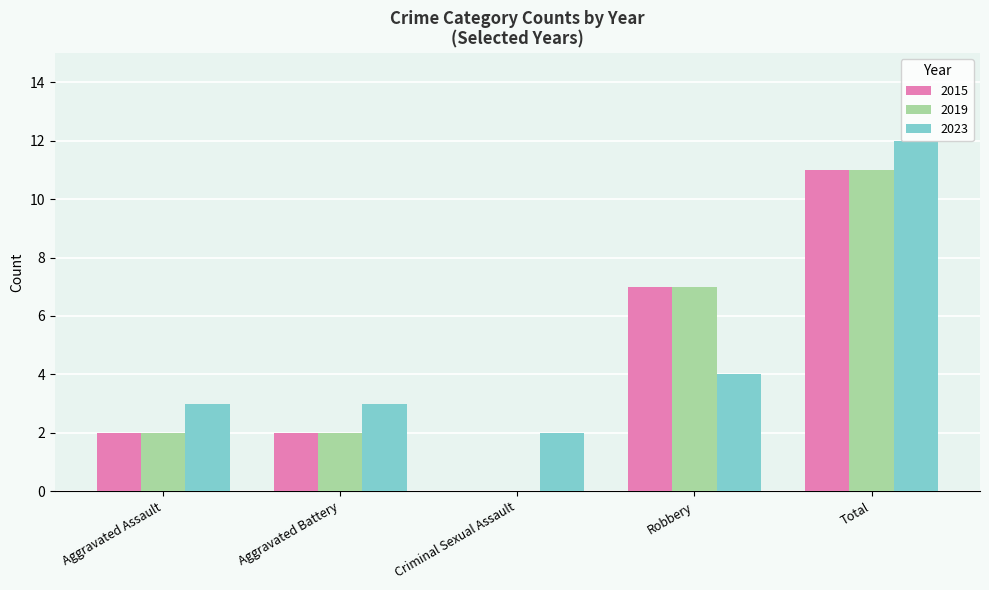

Reading left to right, transcribe all the data shown in this chart.

2015: Aggravated Assault=2	Aggravated Battery=2	Criminal Sexual Assault=0	Robbery=7	Total=11
2019: Aggravated Assault=2	Aggravated Battery=2	Criminal Sexual Assault=0	Robbery=7	Total=11
2023: Aggravated Assault=3	Aggravated Battery=3	Criminal Sexual Assault=2	Robbery=4	Total=12